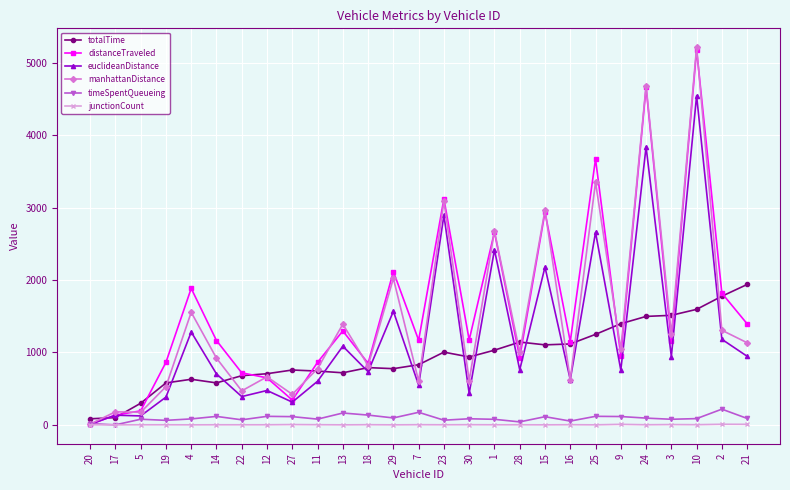

What position from the left is 22?

7